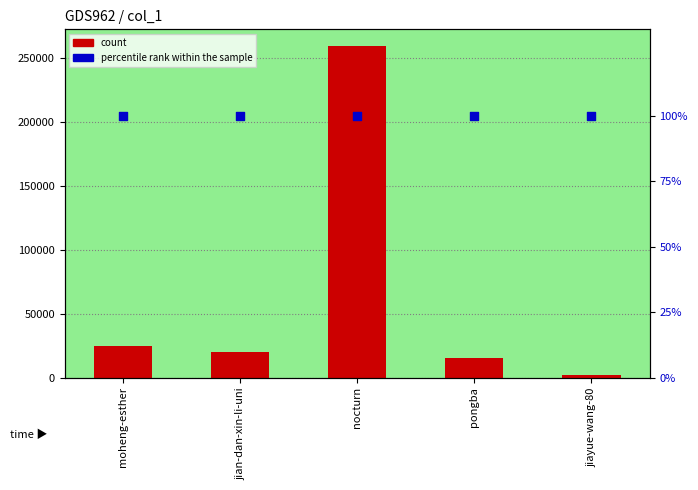

Which series has the widest spread of Y values?

count